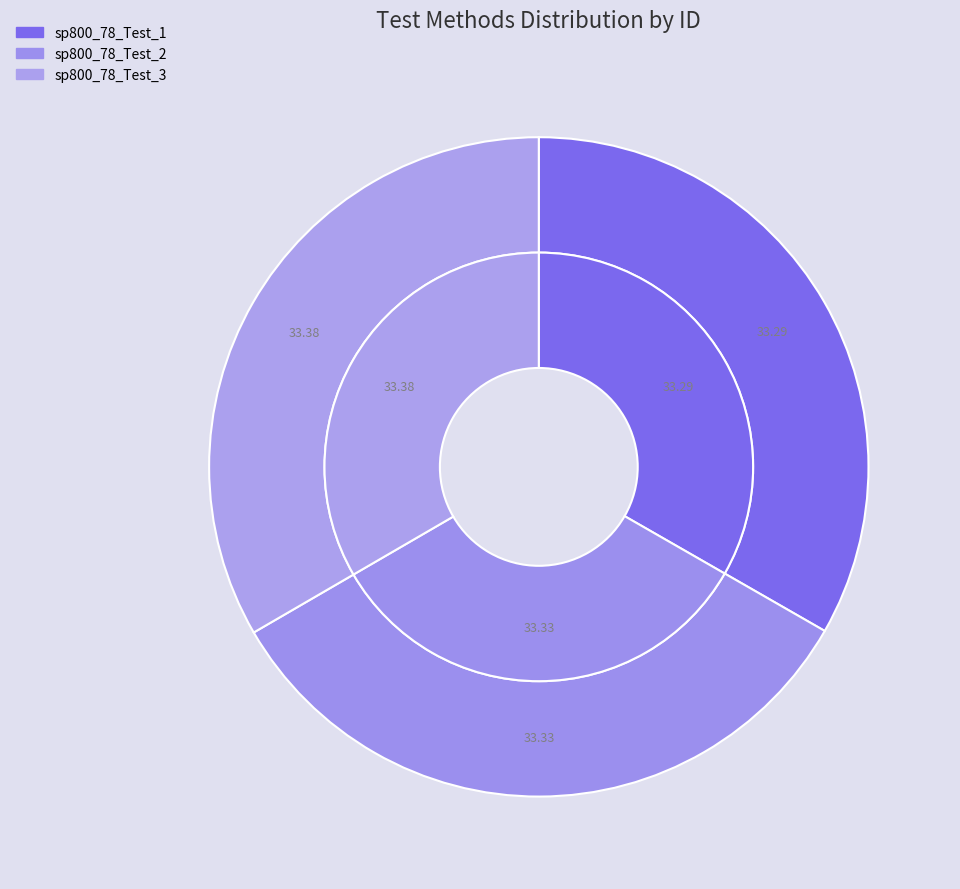

Is the sum of sp800_78_Test_1 and sp800_78_Test_2 greater than half?

Yes